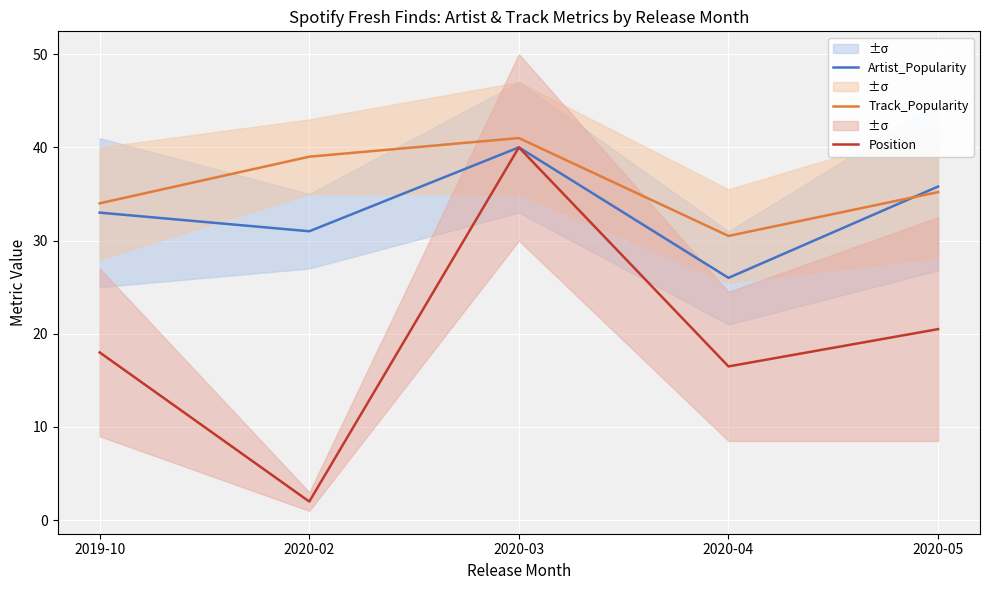

At which category does Position reach its first local peak?

2020-03